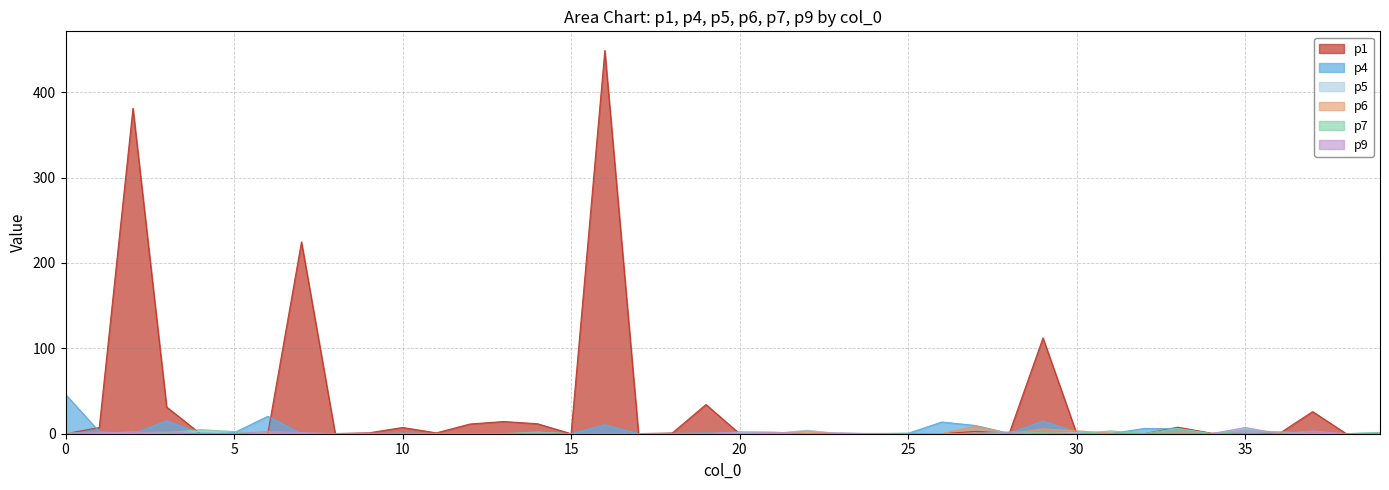

How many interior local peaks does the p9 series have?

13